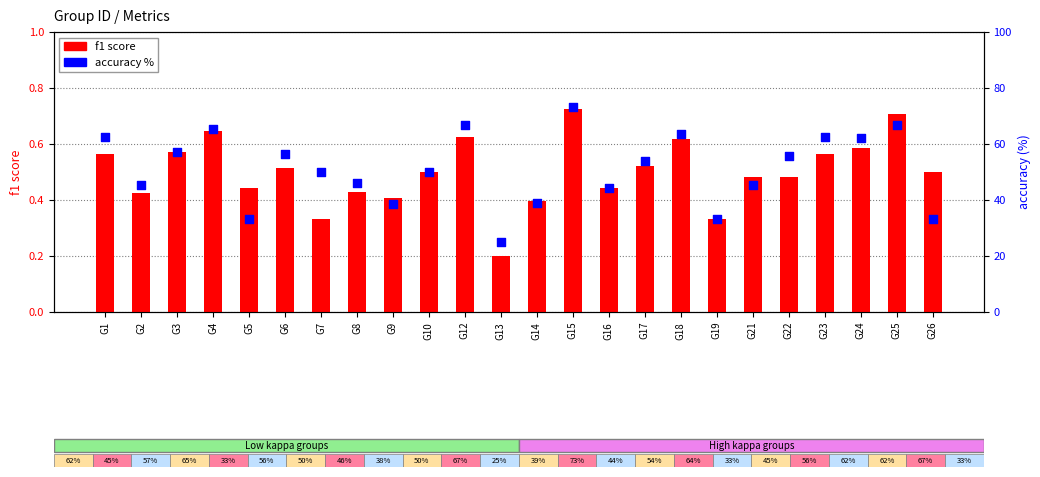

What are all the series names shown in the legend?

f1 score, accuracy %